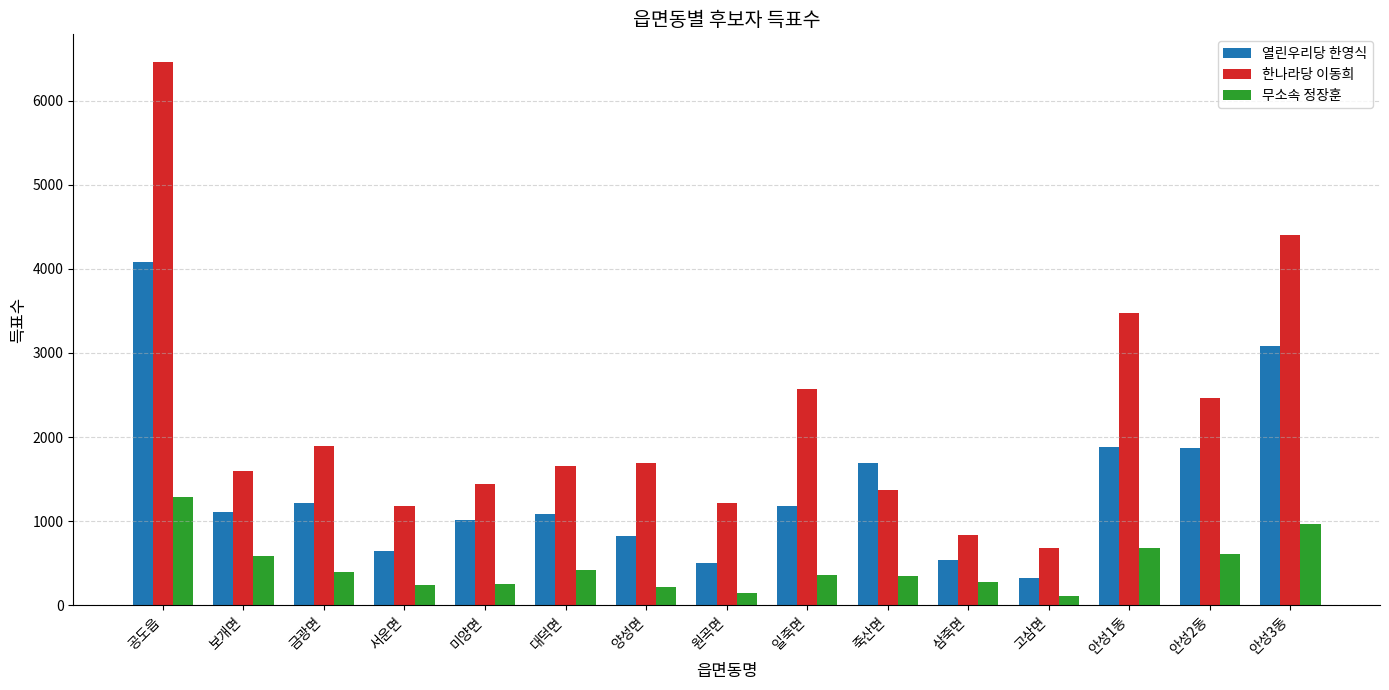

Is it true that 무소속 정장훈 equals 604 at 안성2동?

True